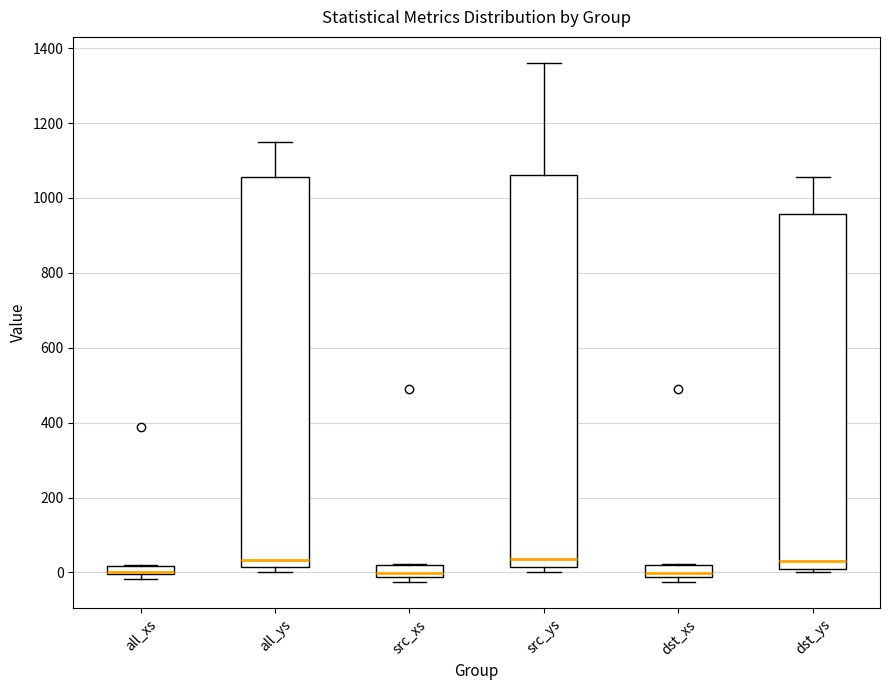

Where is the lower edge of the box for dst_xs on the y-axis? The values are not printed on the chart, so give them approximately, as read against the axis.

-20